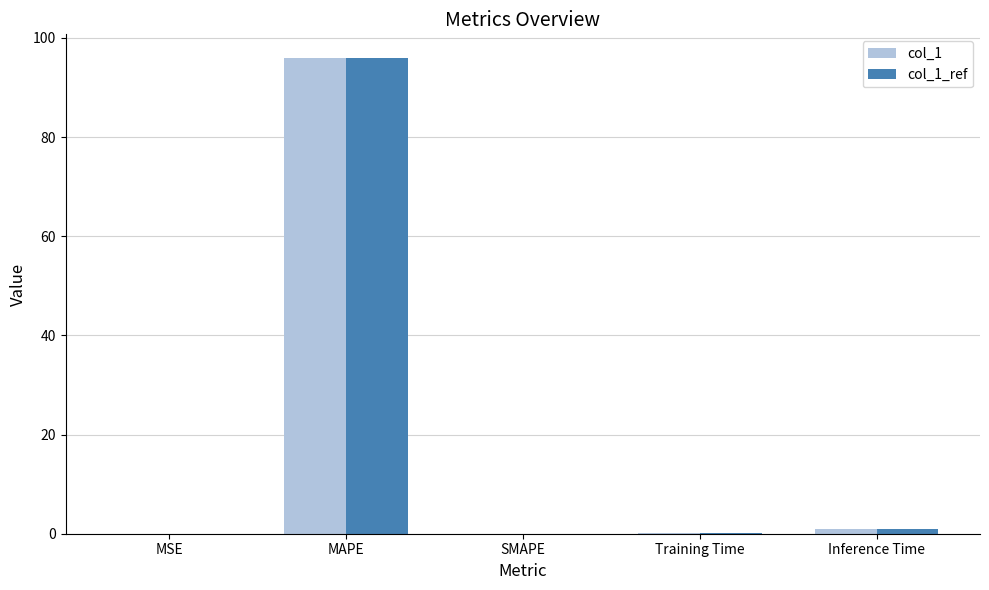

True or false: col_1_ref has a value of 0.0 at SMAPE.

True